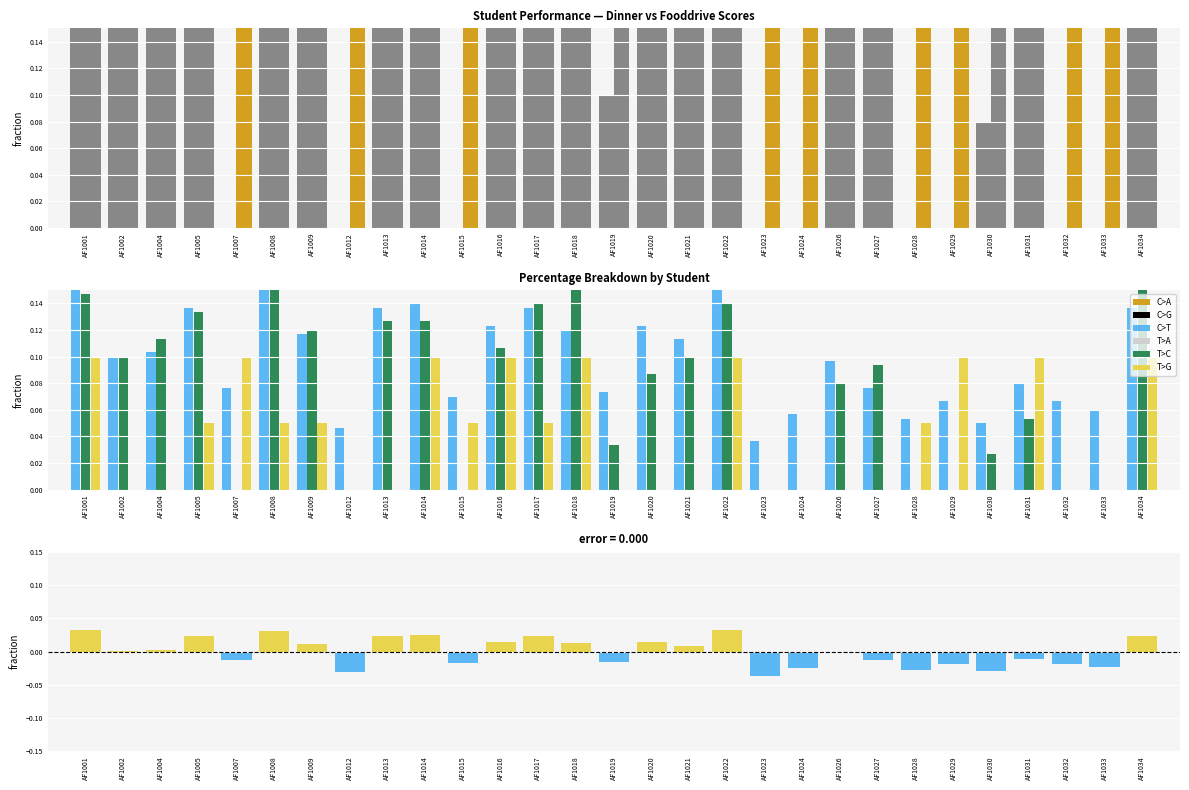

Where does the total misconception series first go above 0?

AF1001